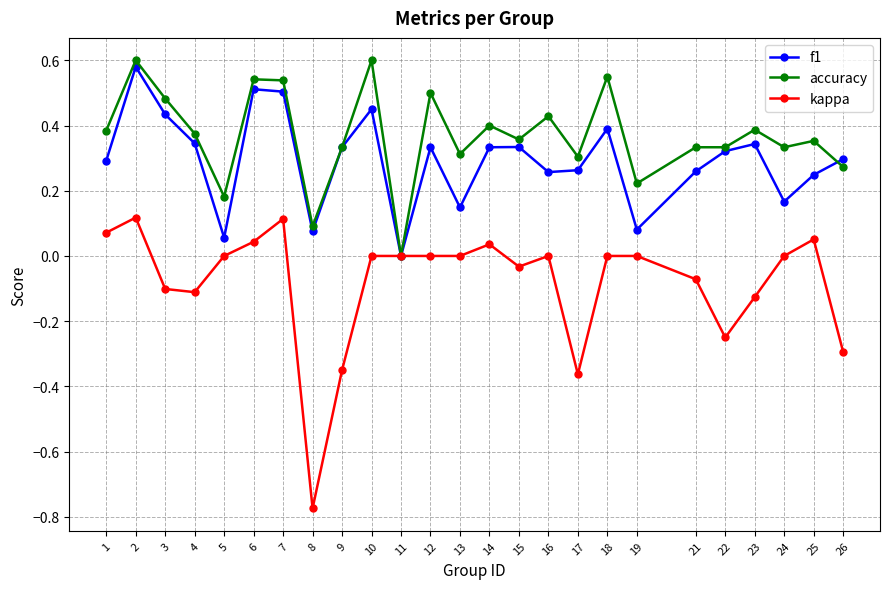

How many data points does each series have?

25